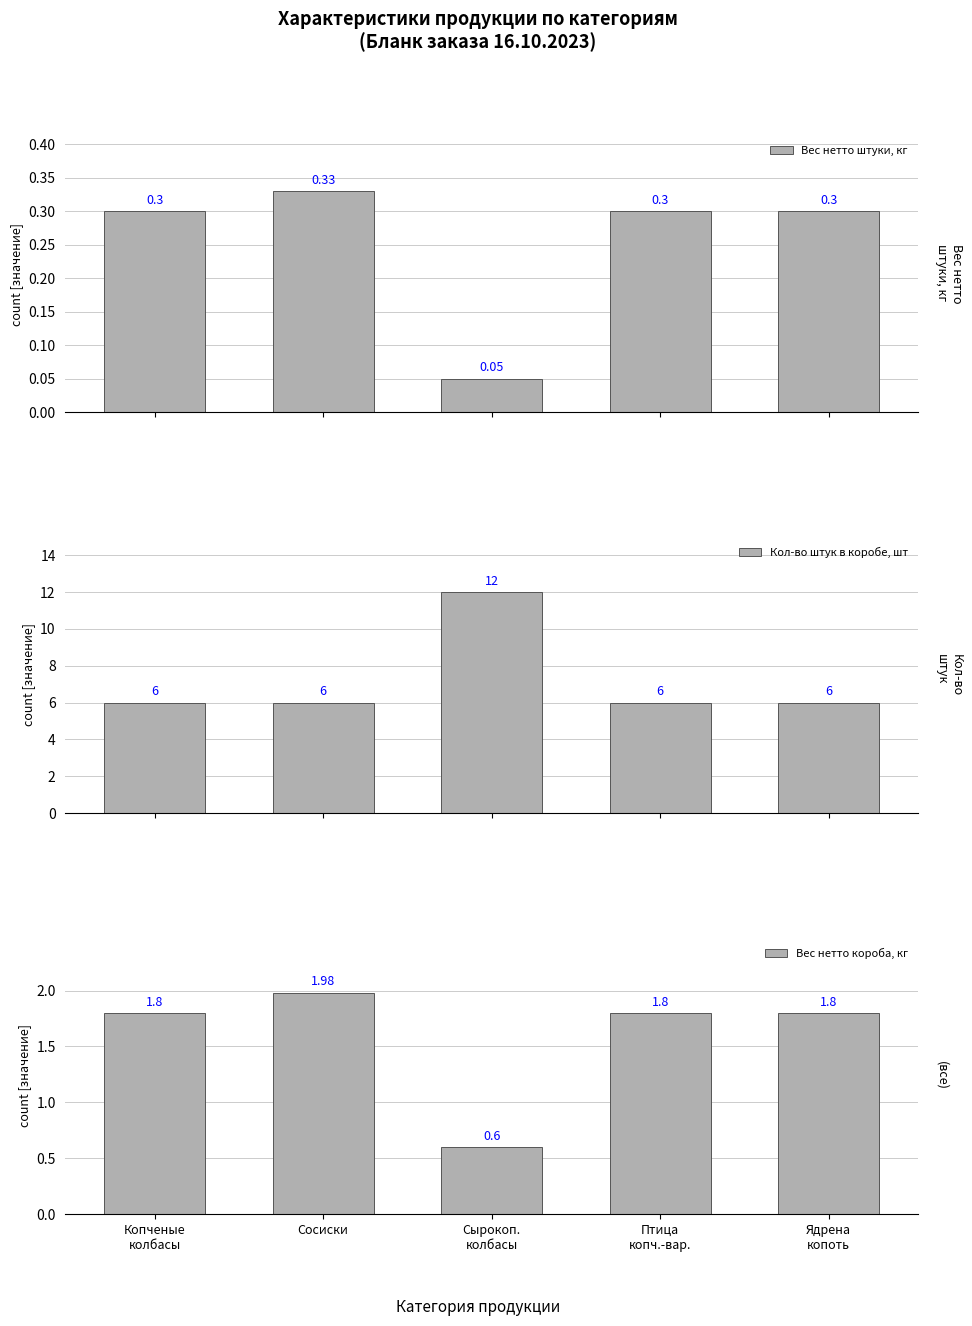

What is the average value of the Кол-во штук в коробе, шт series?

7.2